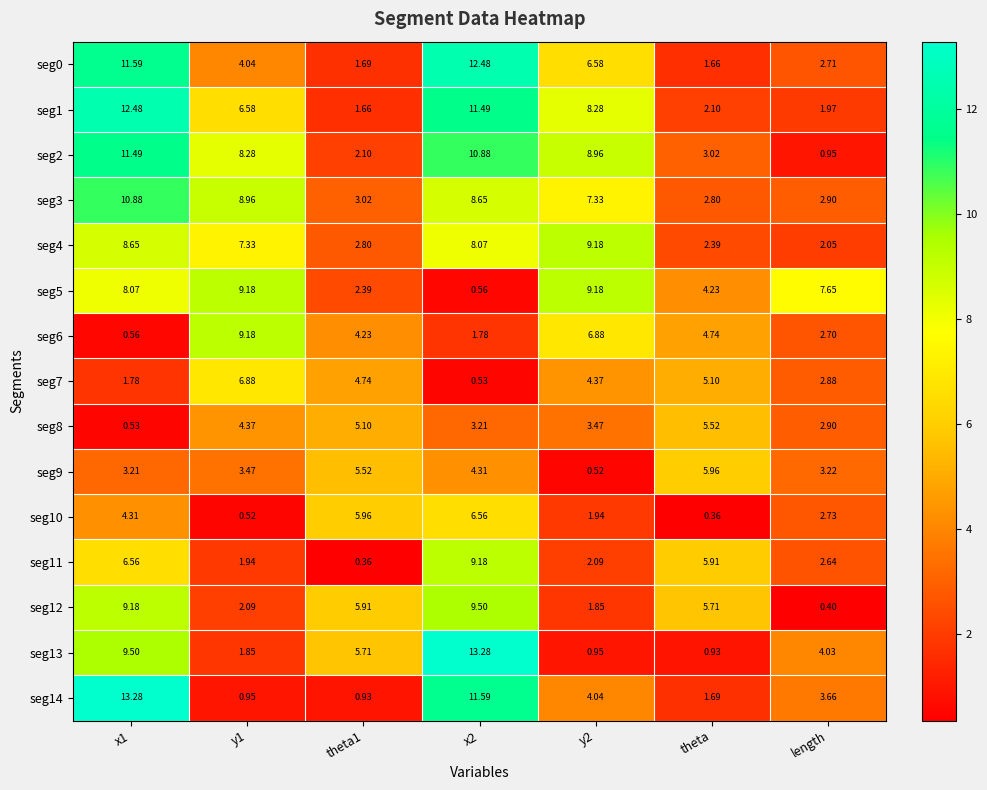

Is the value of seg14 at y1 greater than the value of seg1 at theta?

No